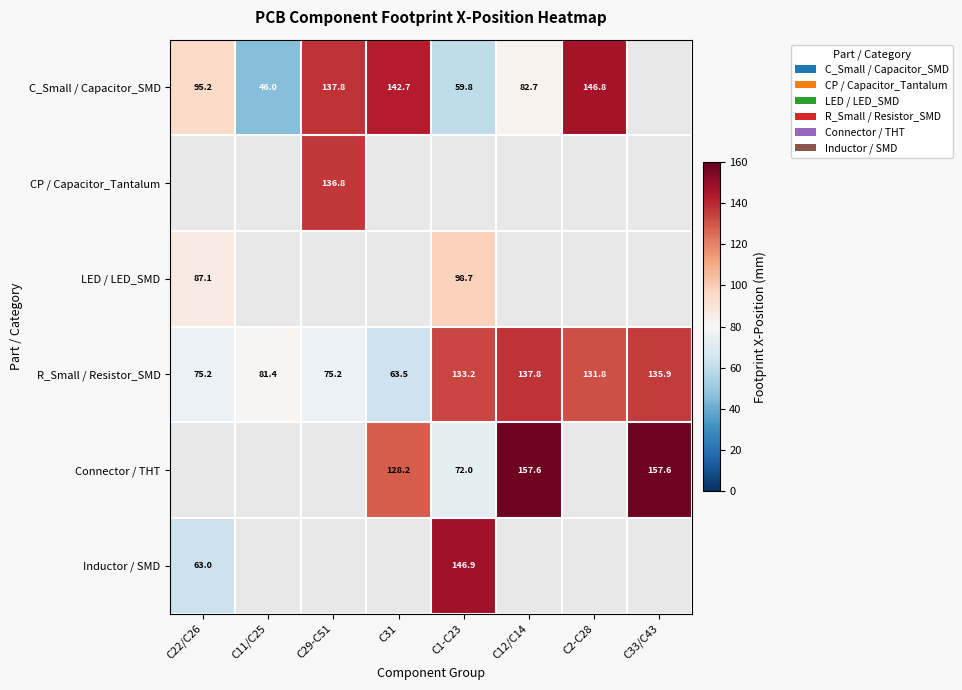

Which series changed the most between C29-C51 and C12/C14?

R_Small / Resistor_SMD